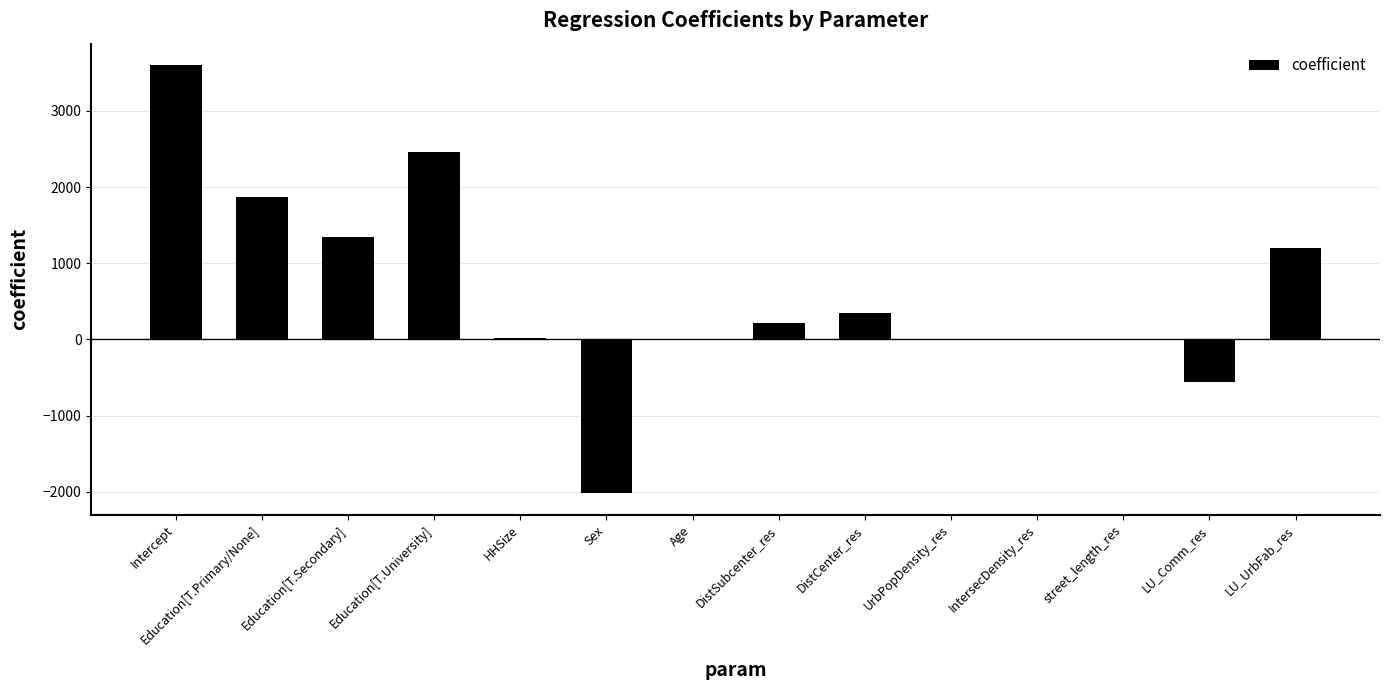

The chart shows a value of 1349.1 at Education[T.Secondary]. True or false?

True